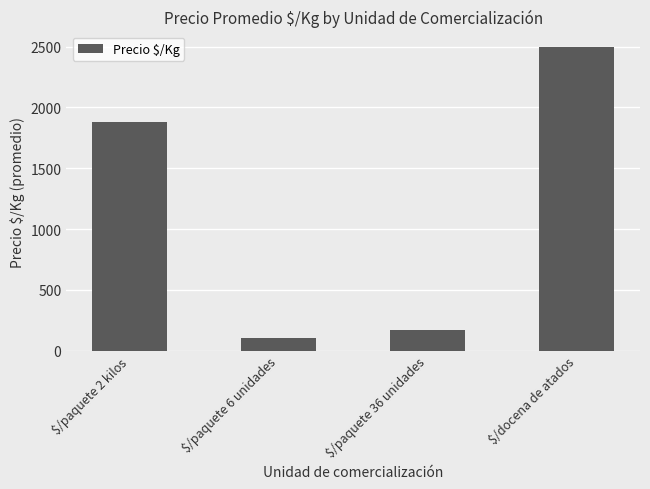

What is the change in value from $/paquete 2 kilos to $/paquete 36 unidades?

-1710.2